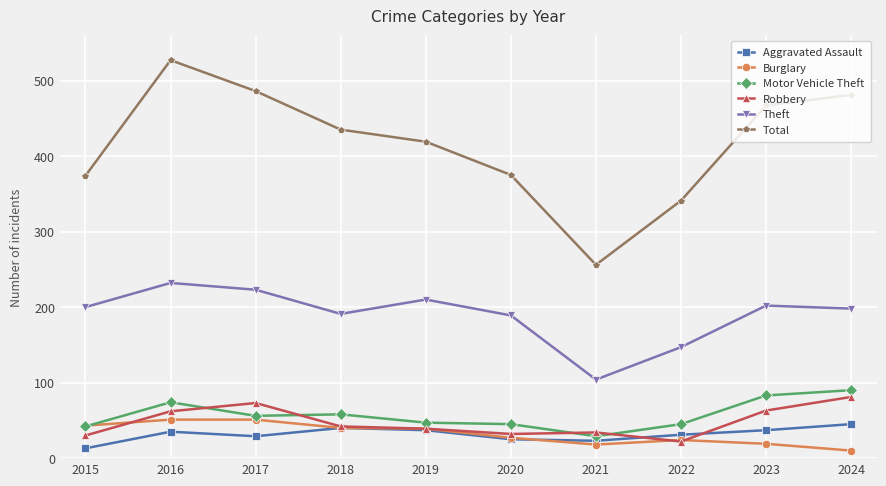

The value of Total at 2020 is 175. True or false?

False